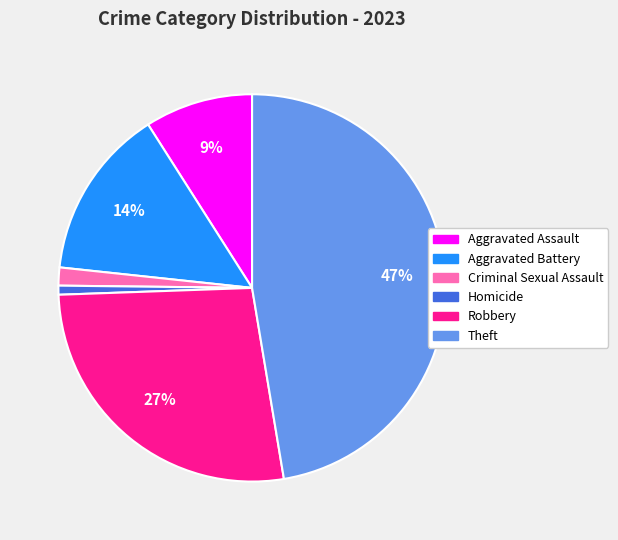

Which slice is the largest?

Theft